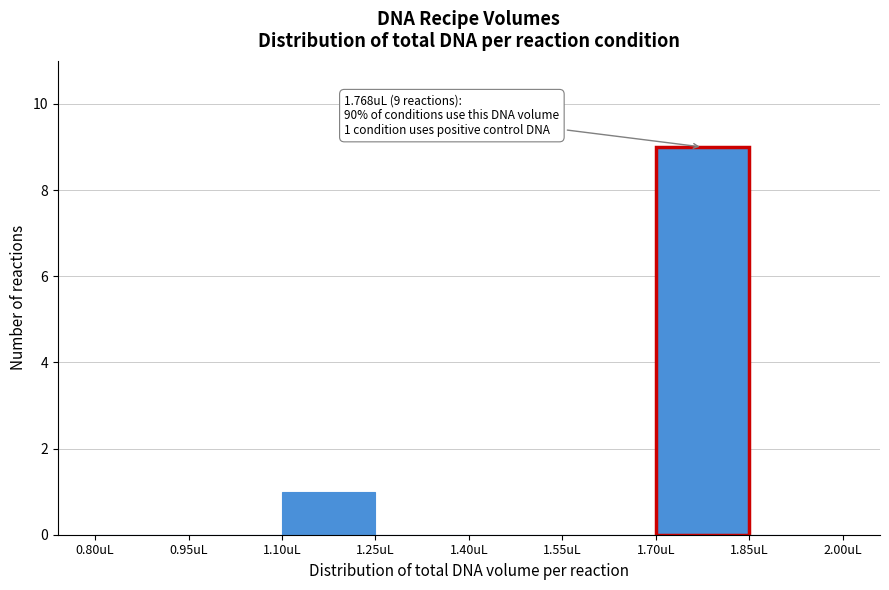

Which range on the x-axis has the tallest bar?

1.70 to 1.85